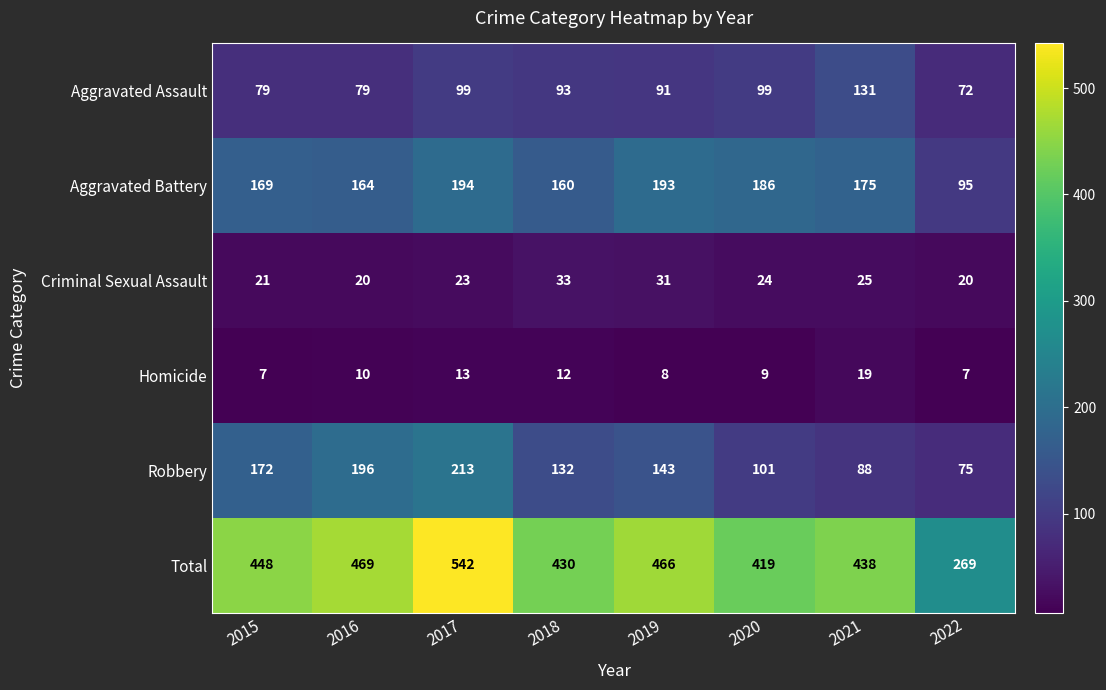

At how many categories does at least one series exceed 304?

7